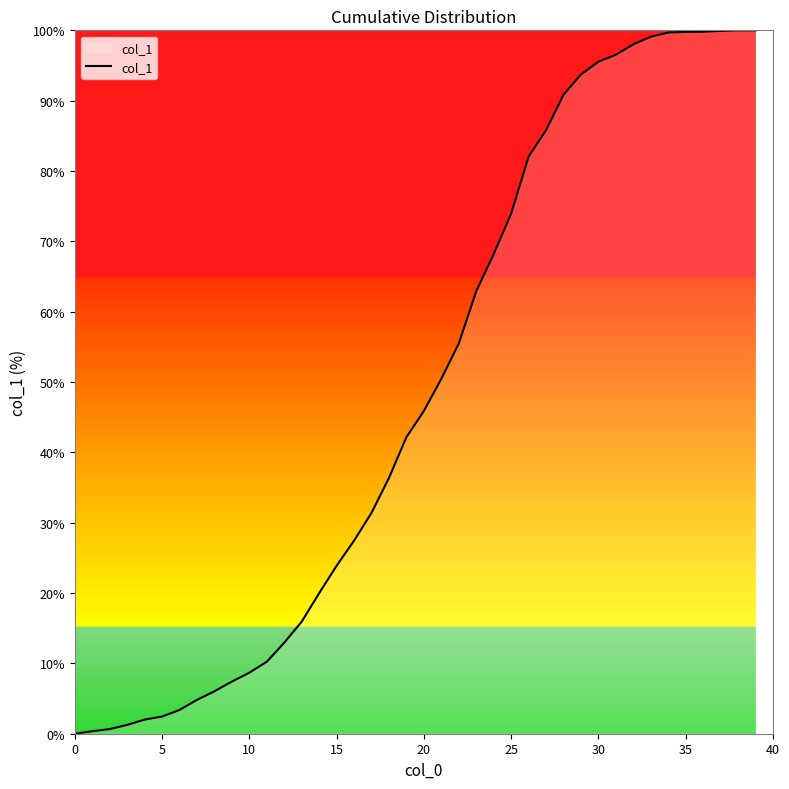

Where does the data first go above 45?

20